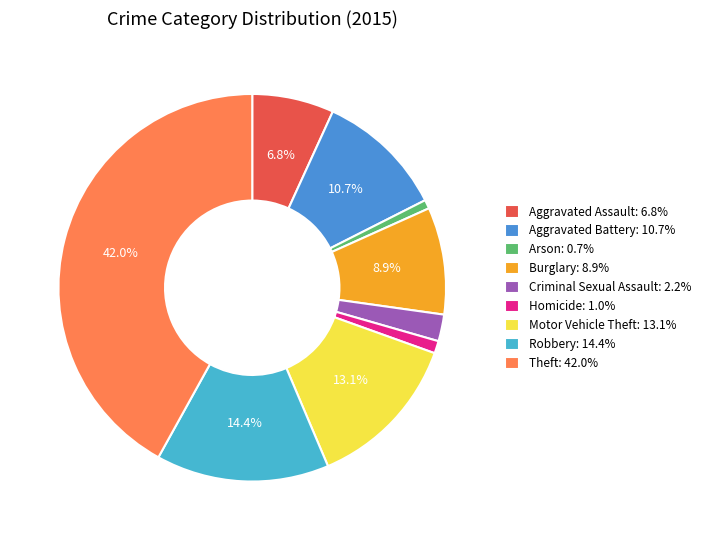

How many segments does this pie chart have?

9